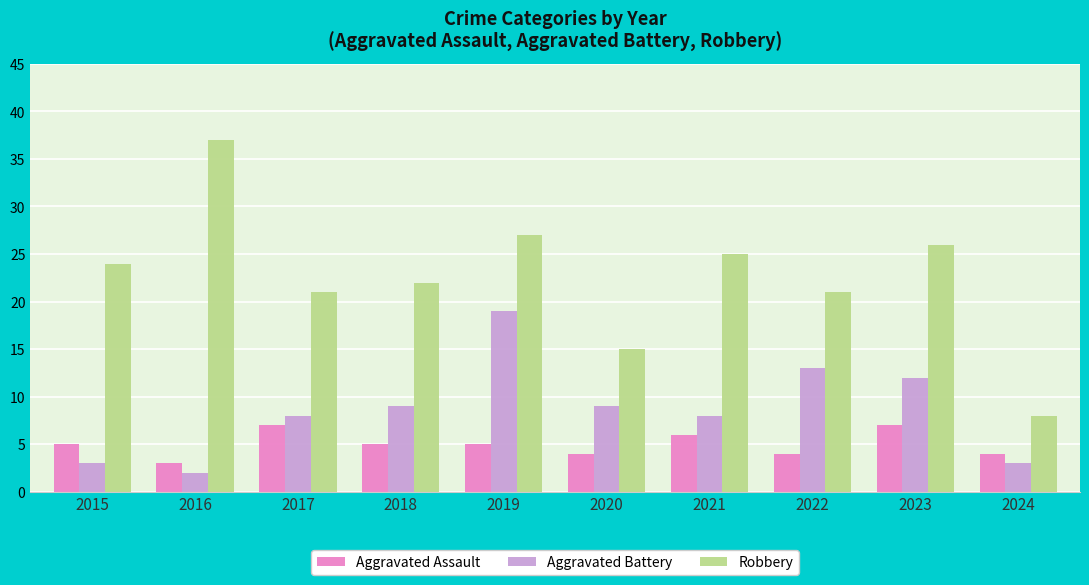

What is the difference between the highest and lowest values at 2015?

21